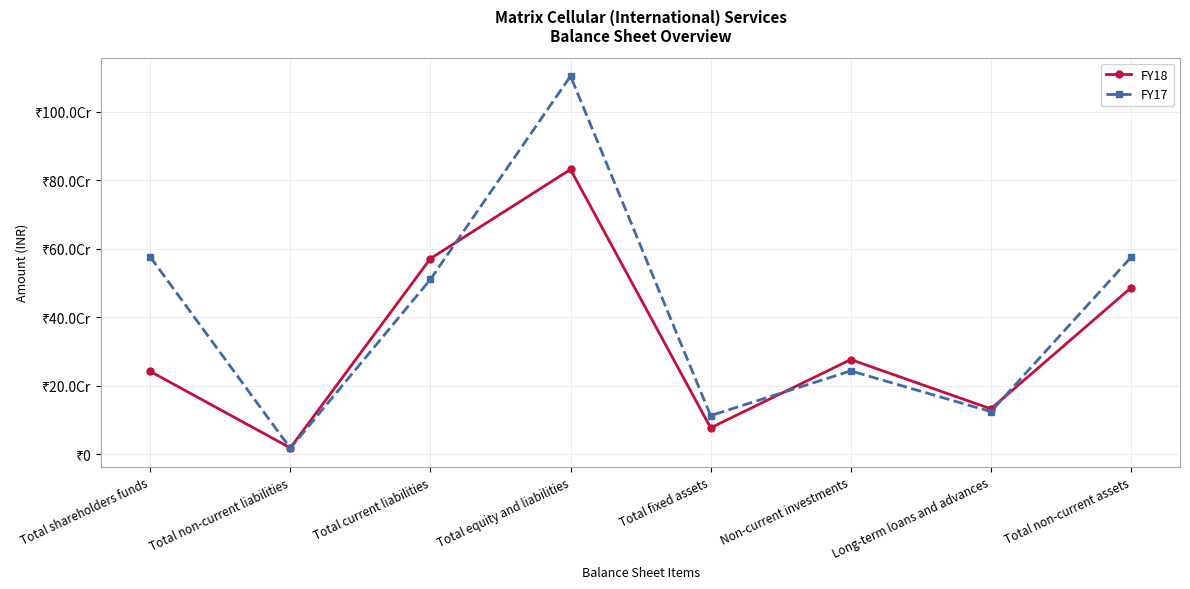

True or false: FY18 has more than 1 points higher than both neighbors.

True